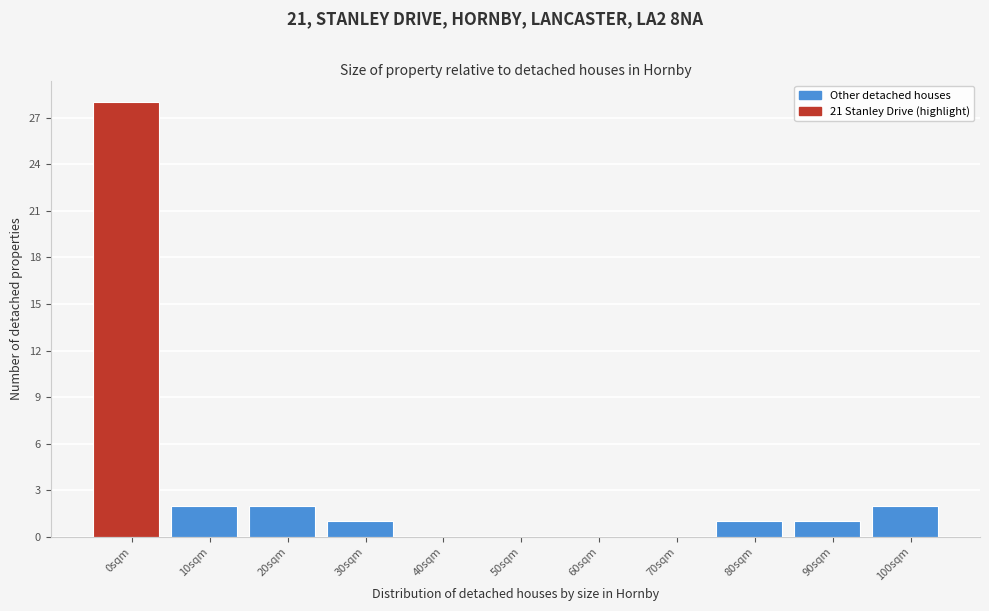

Reading left to right, transcribe all the data shown in this chart.

0sqm=28	10sqm=2	20sqm=2	30sqm=1	40sqm=0	50sqm=0	60sqm=0	70sqm=0	80sqm=1	90sqm=1	100sqm=2